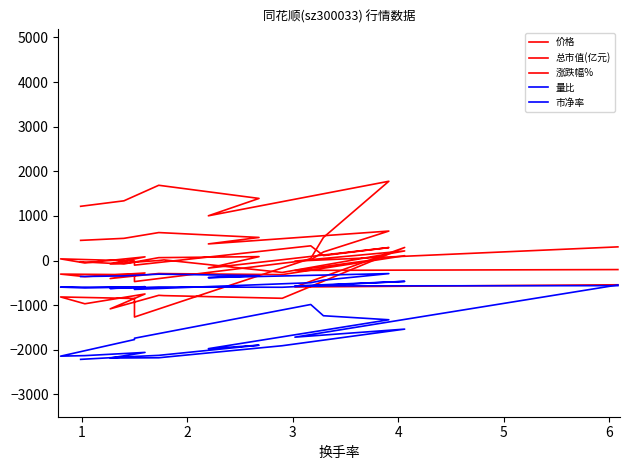

True or false: 价格 and 量比 cross at least once.

False